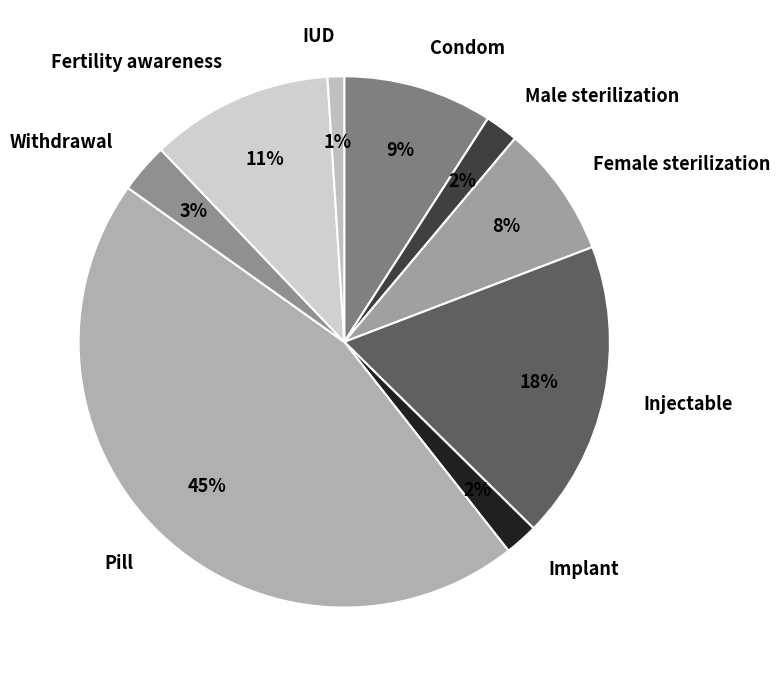

How many slices are in this pie chart?

9